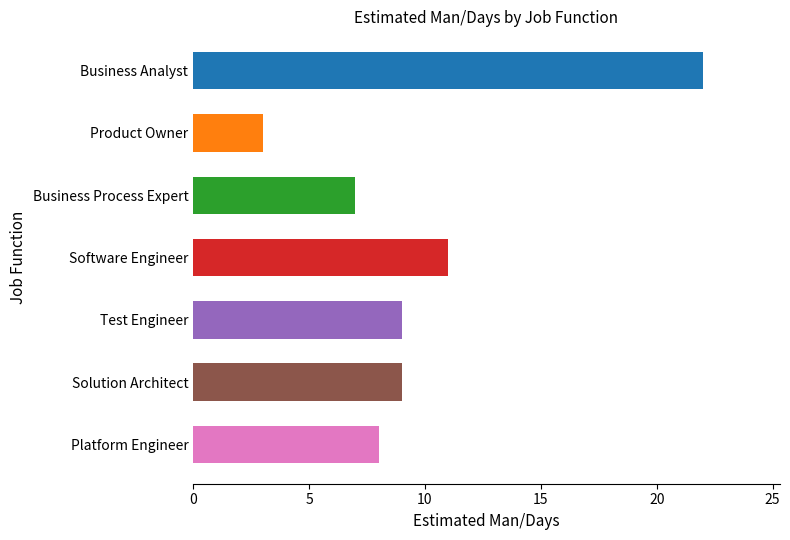

What is the sum of all values?

69